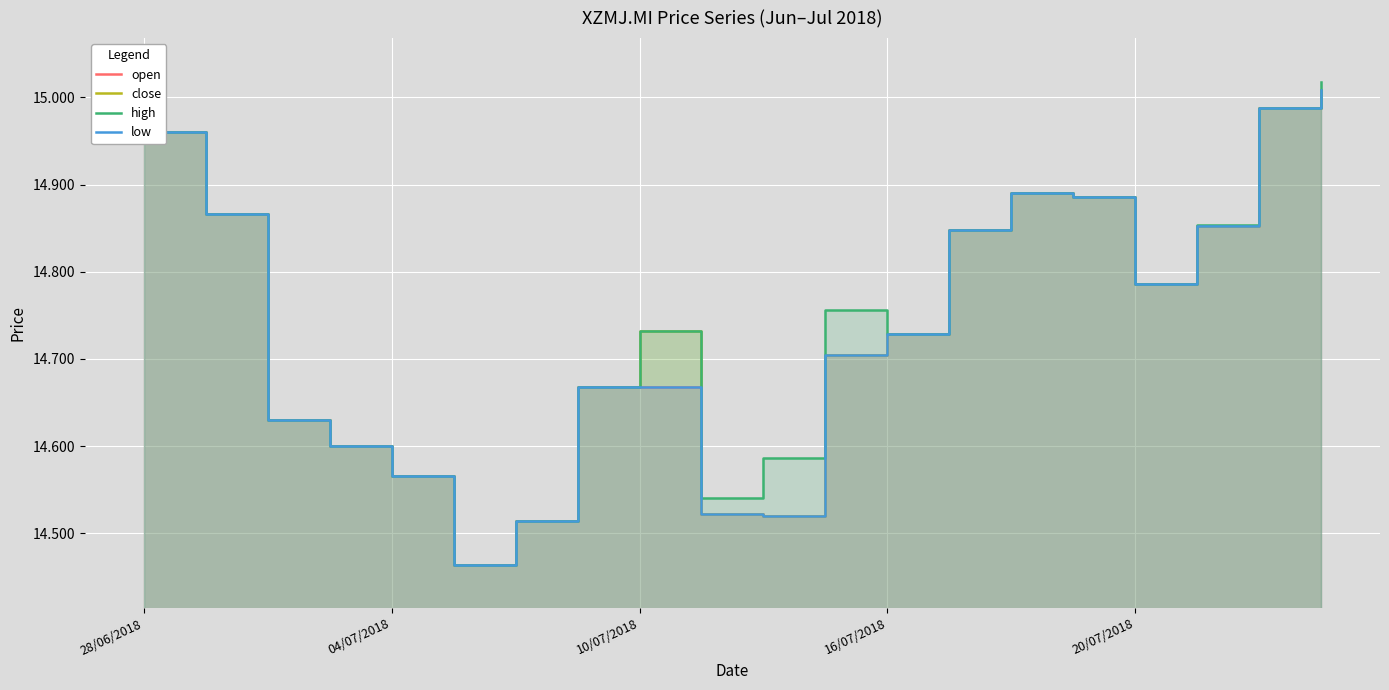

Where is the first local minimum for open?

5